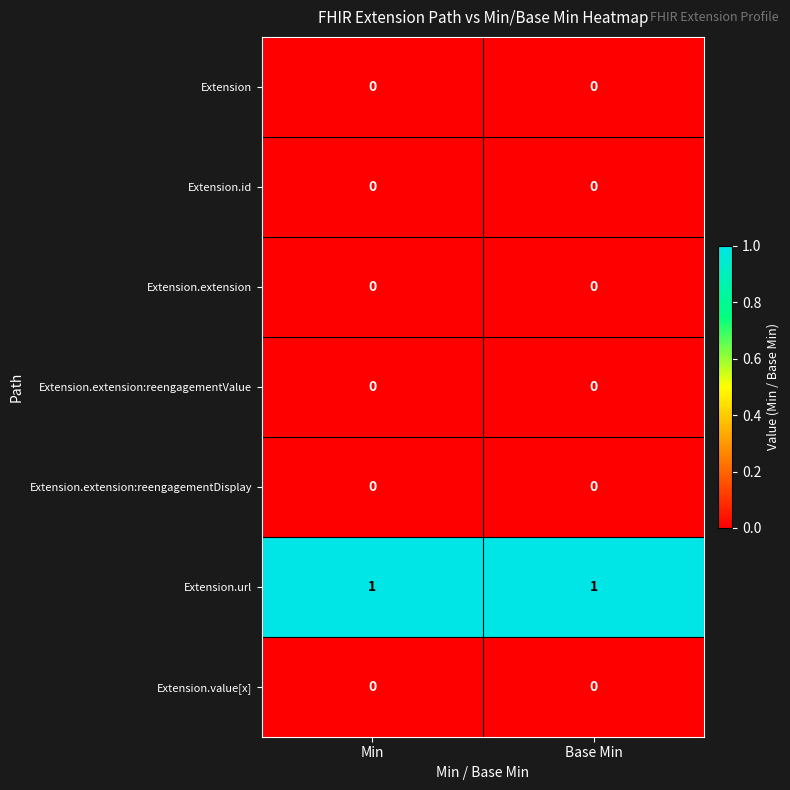

Which series has the largest total across all categories?

Extension.url